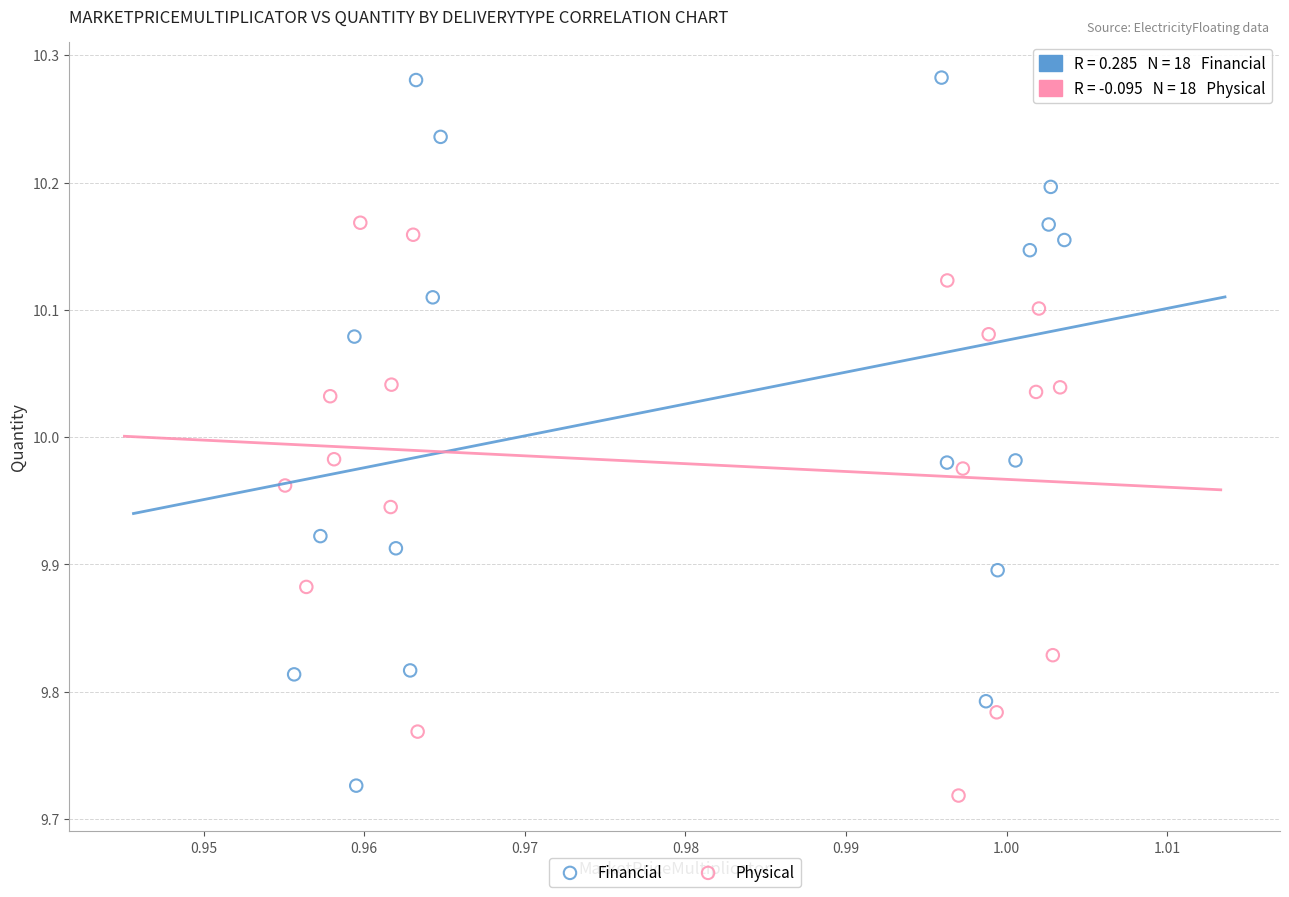

Which series has the widest spread of Y values?

Financial